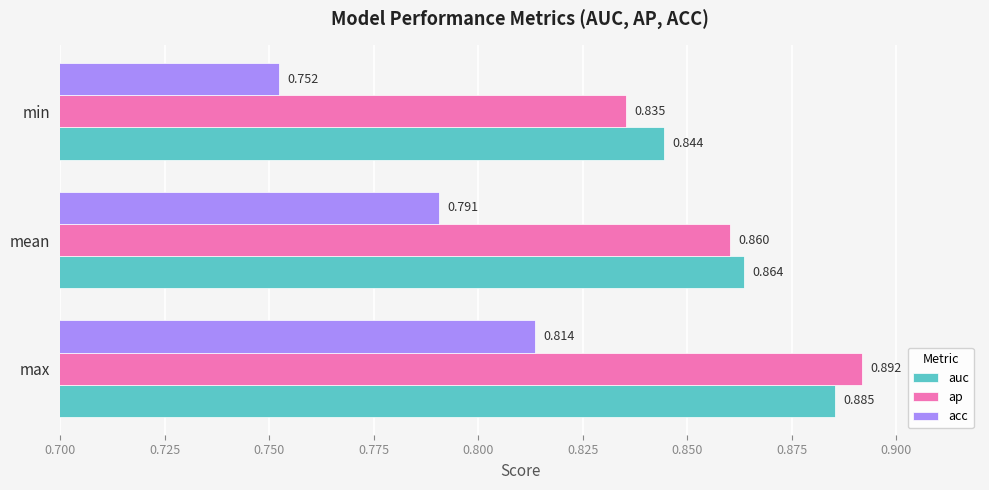

At which label is acc closest to 0?

min